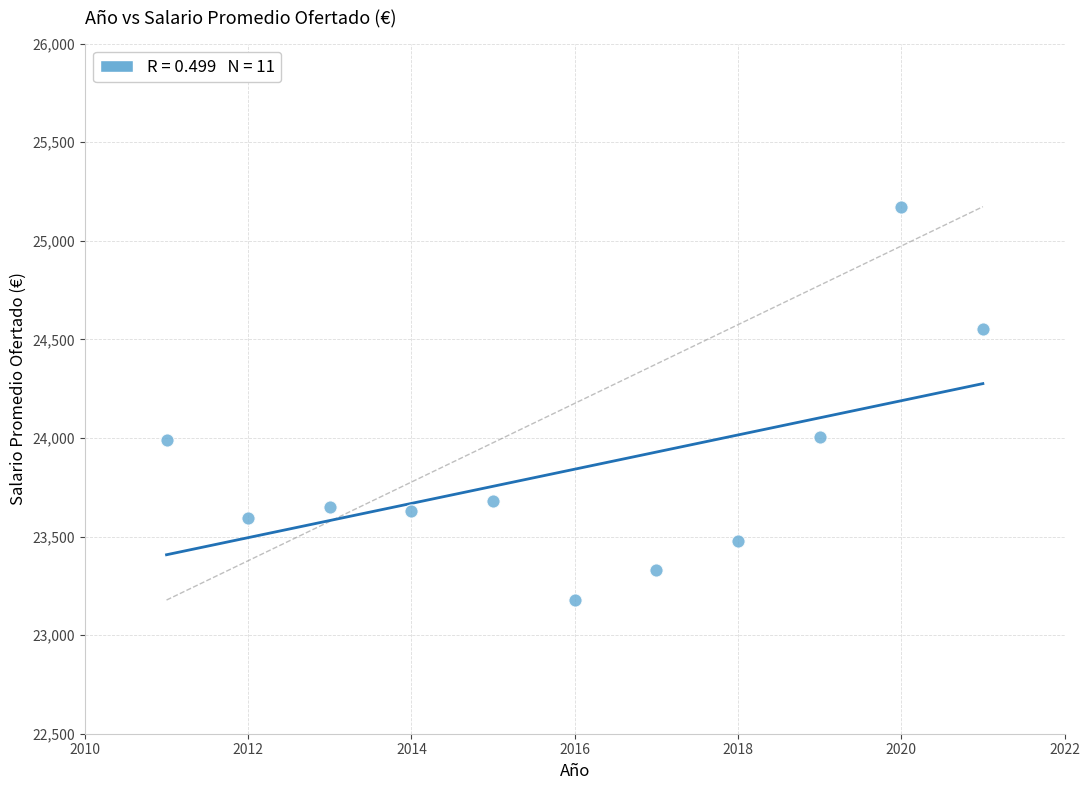

What is the range of Y values (max minus min)?

1995